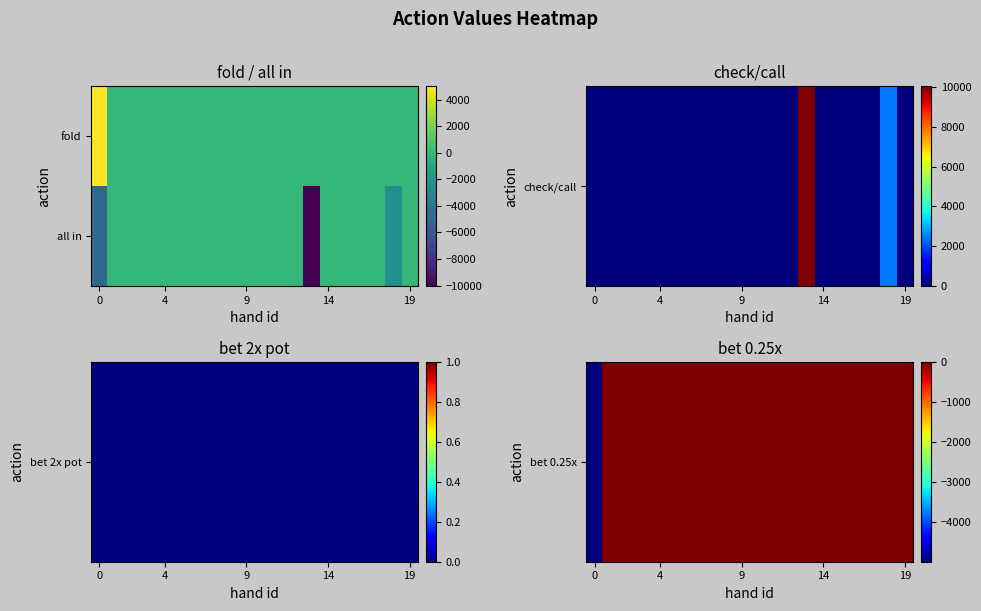

Count the number of data series in this chart.

2